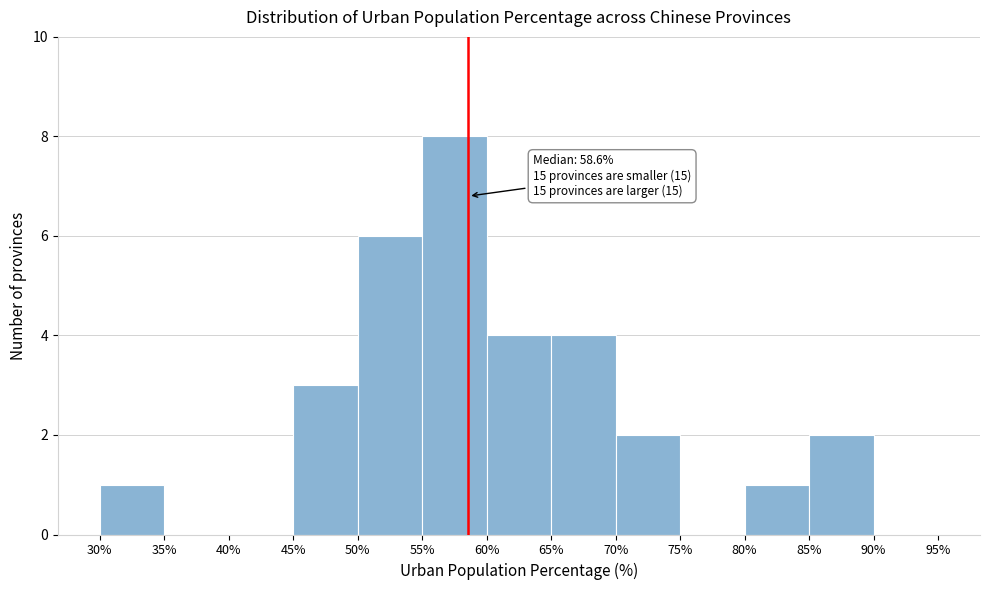

Over which range of the x-axis is the bar tallest?

55% to 60%